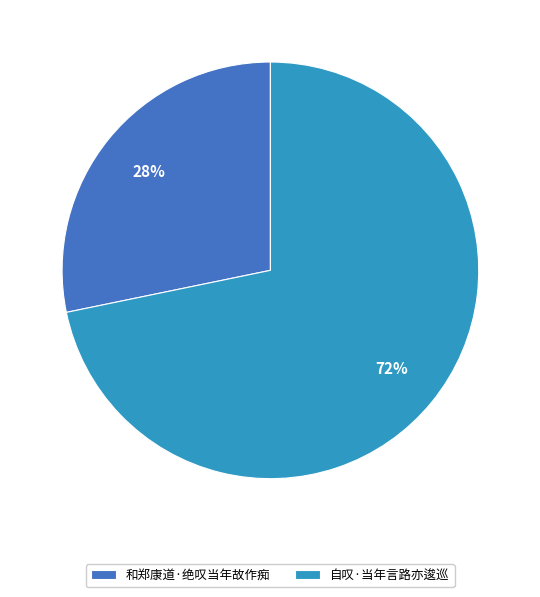

What percentage is the 自叹·当年言路亦逡巡 slice, to the nearest percent?

72%